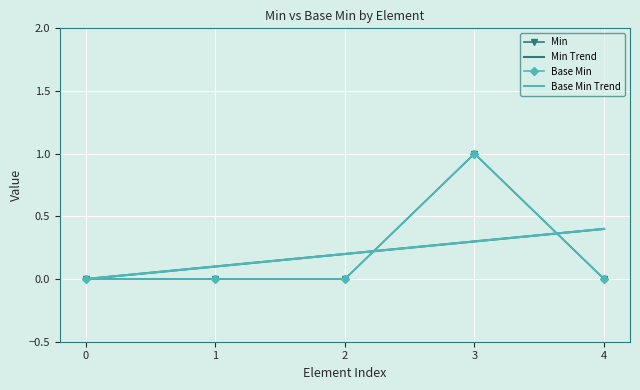

Count the number of categories in the chart.

5